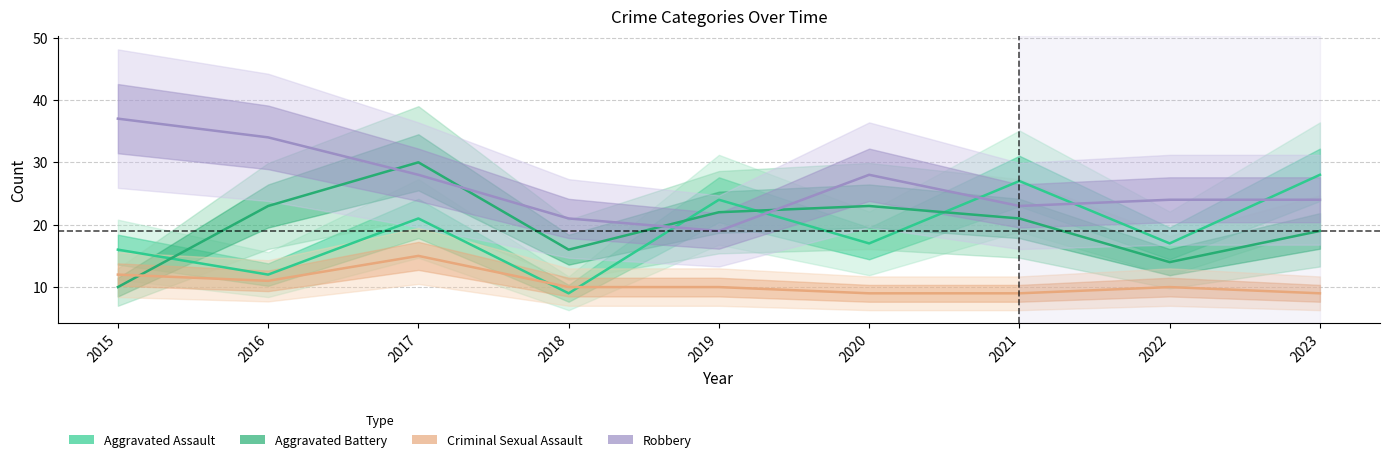

Which series has the largest total across all categories?

Robbery